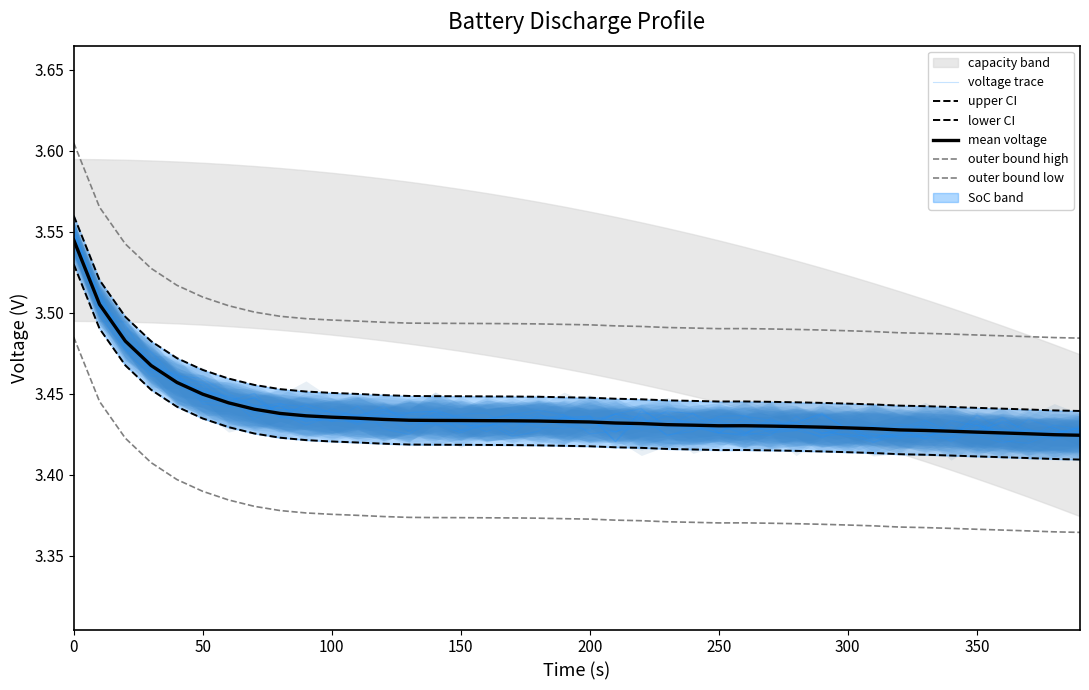

List the series in order of their peak value, highest first.

outer bound high, upper CI, voltage trace, mean voltage, lower CI, outer bound low